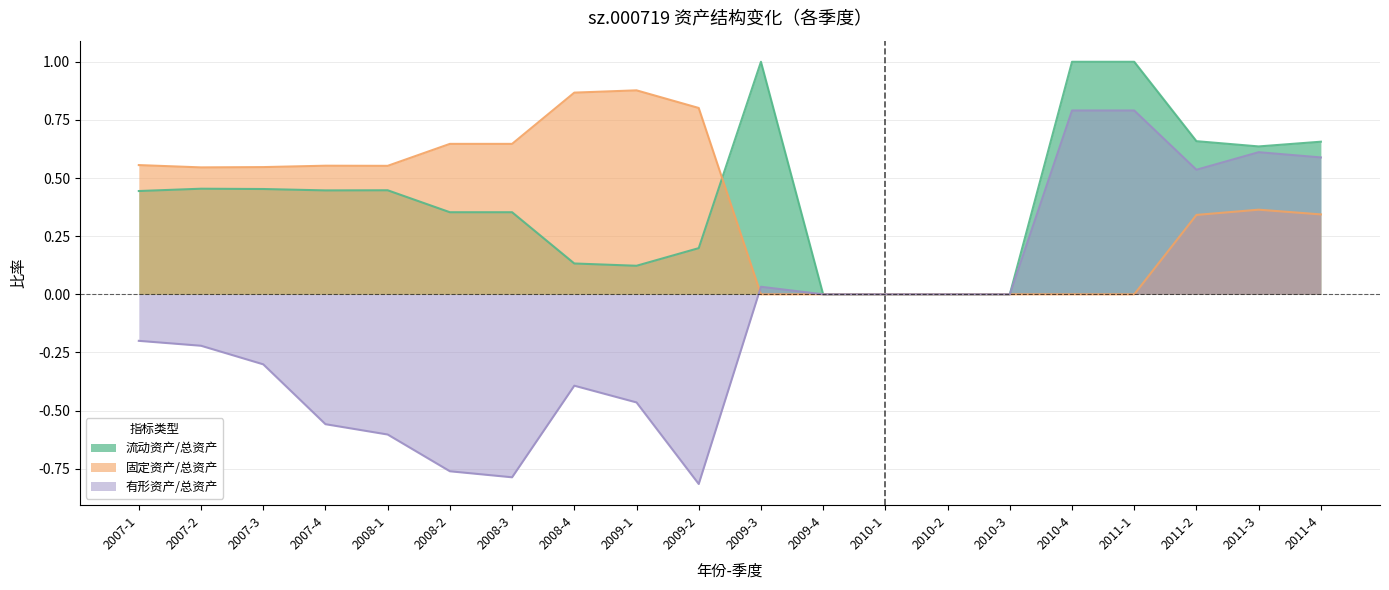

Does the chart have visible grid lines?

Yes